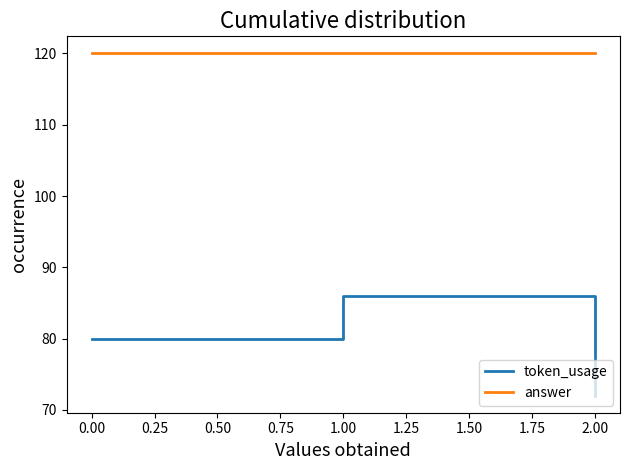

The value of token_usage at 0.00 is 29. True or false?

False